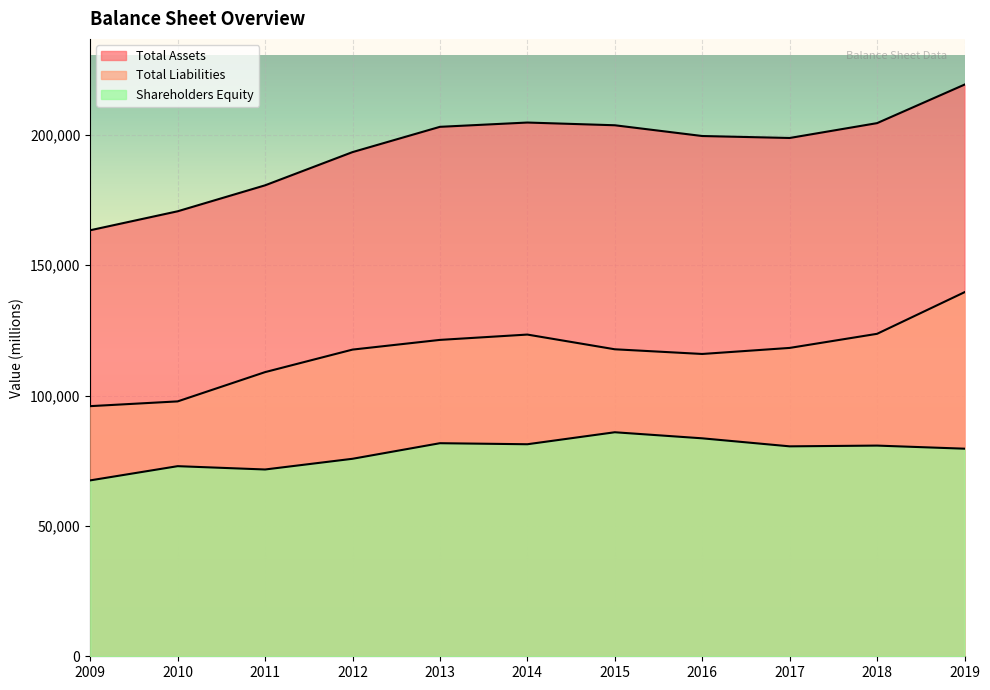

At how many categories does at least one series exceed 143016?

11